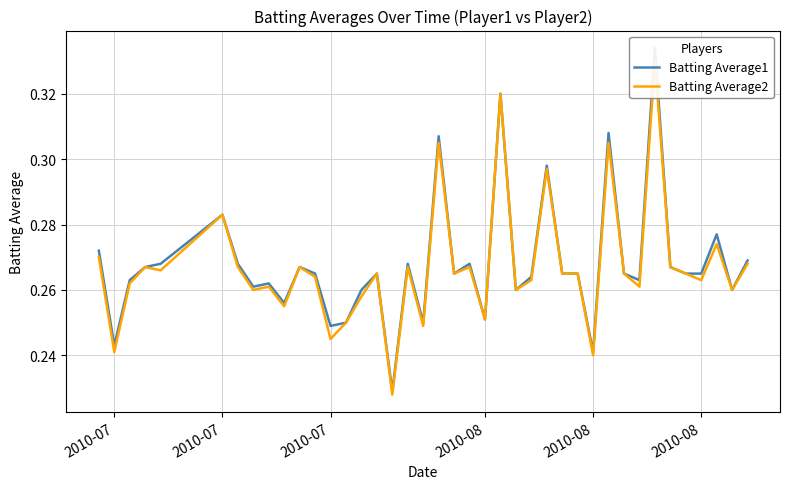

True or false: Batting Average1 and Batting Average2 cross at least once.

False